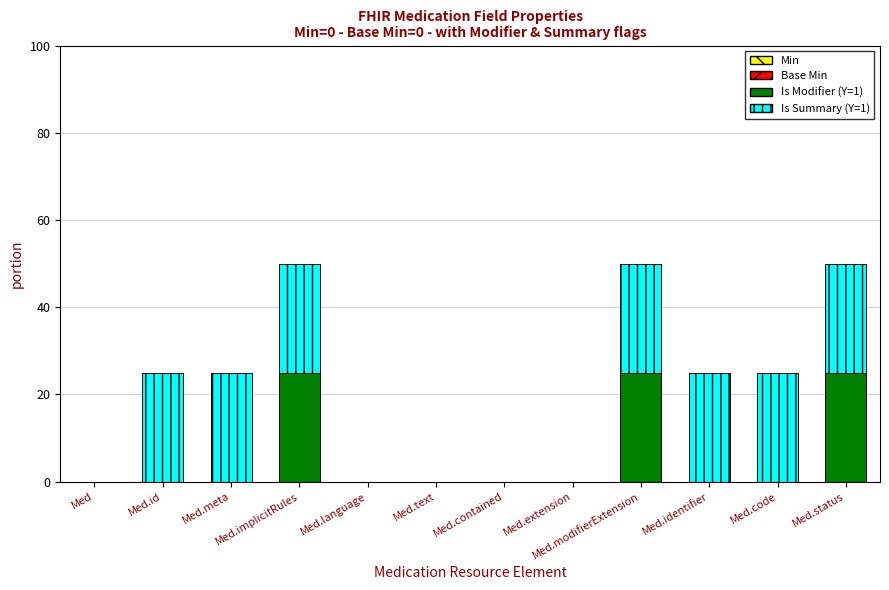

What is the sum of all Is Modifier (Y=1) values?

75